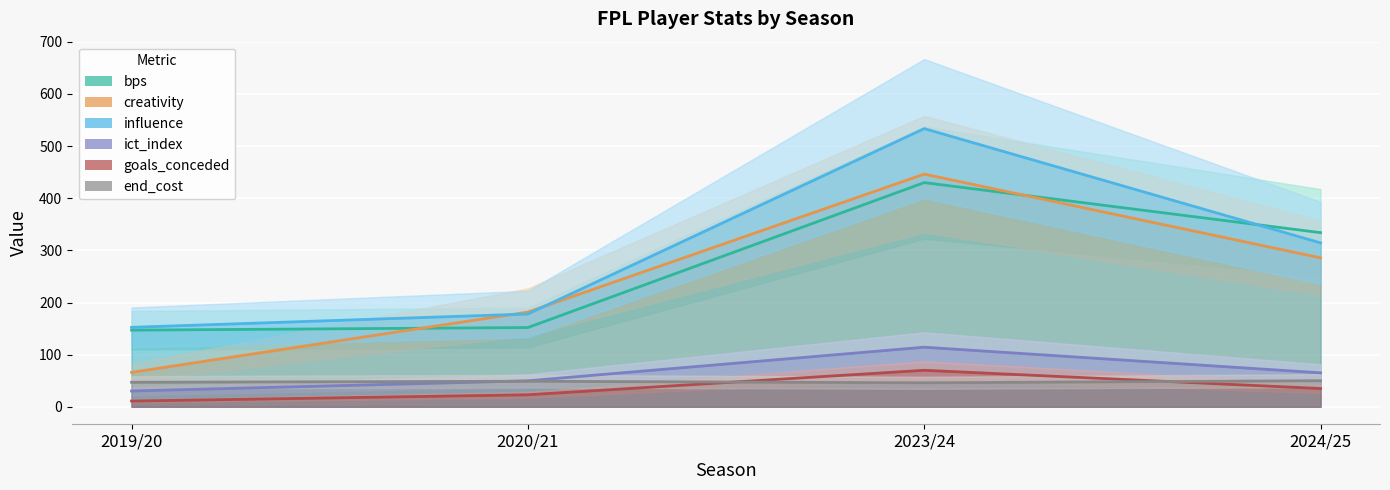

Reading left to right, transcribe all the data shown in this chart.

bps: 147.0	152.0	430.0	334.0
creativity: 66.0	181.7	446.3	285.7
influence: 152.4	178.0	533.6	314.4
ict_index: 30.3	49.8	114.3	65.1
goals_conceded: 11.0	23.0	70.0	35.0
end_cost: 47.0	49.0	46.0	50.0